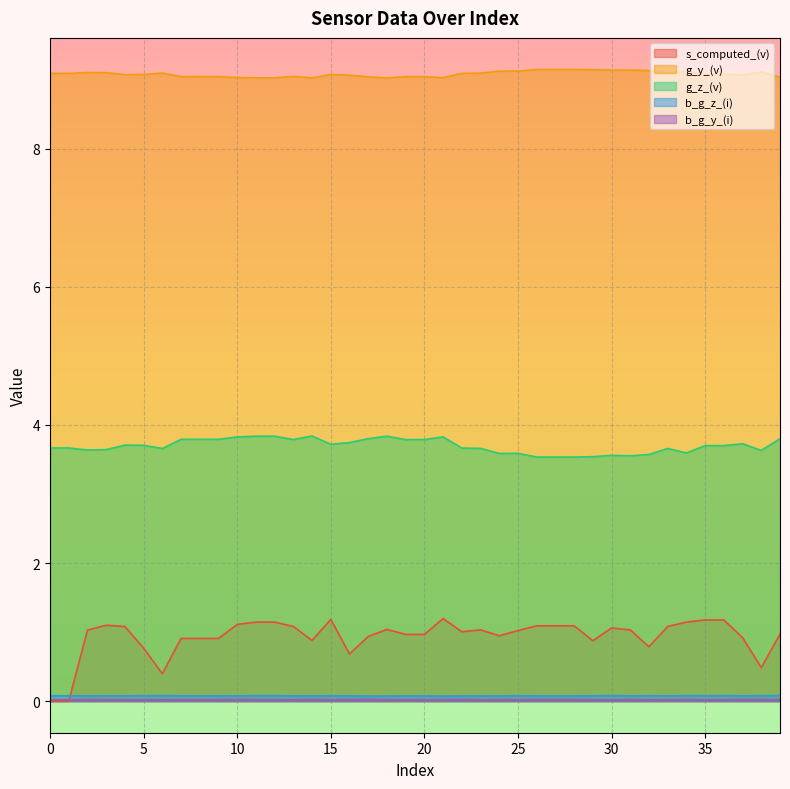

True or false: b_g_z_(i) has a value of 0.1 at 20.

True